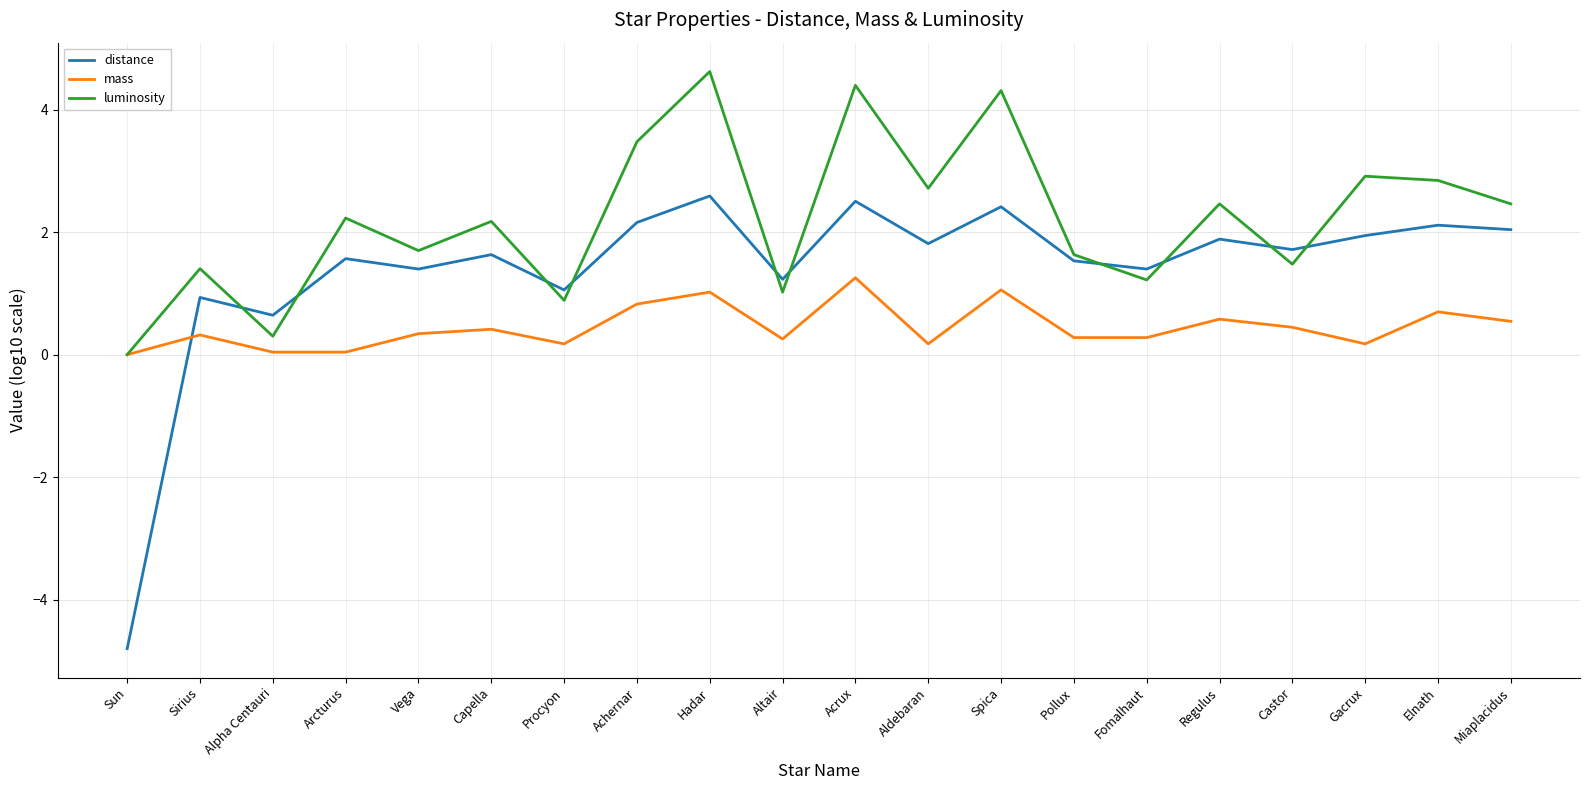

In luminosity, how many points are lower than both neighbors (excluding endpoints)?

7